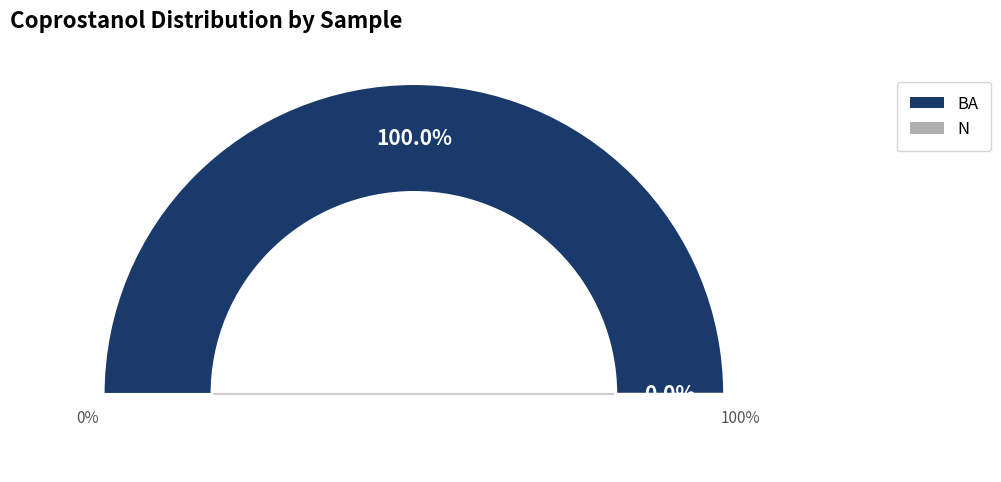

How much of the chart is everything except N?

100.0%